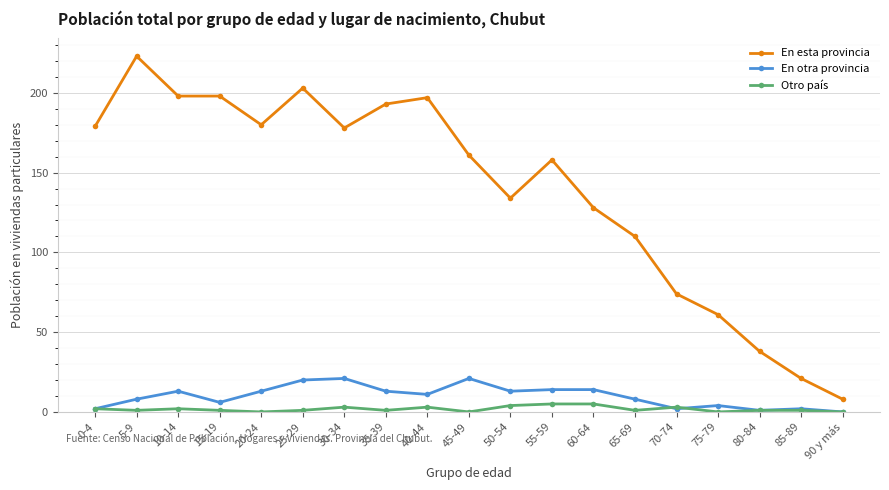

At which category does the chart reach its peak across all series?

5-9